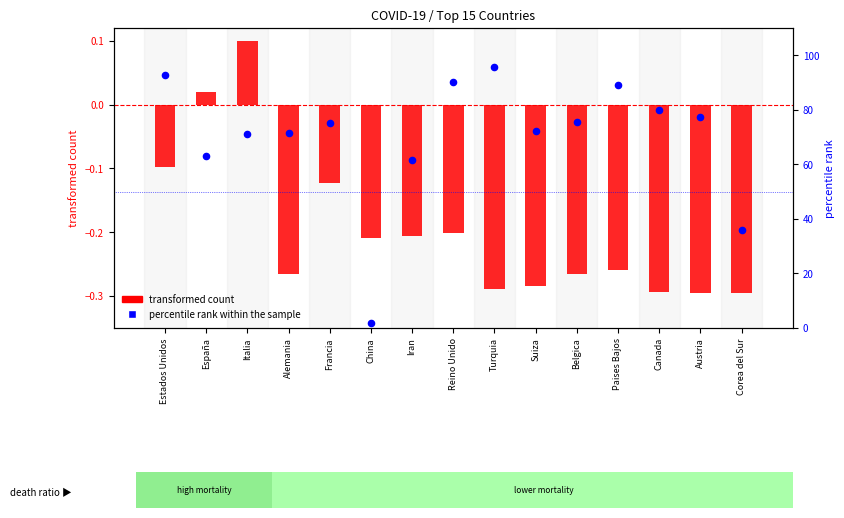

Which series reaches the minimum Y coordinate?

transformed count